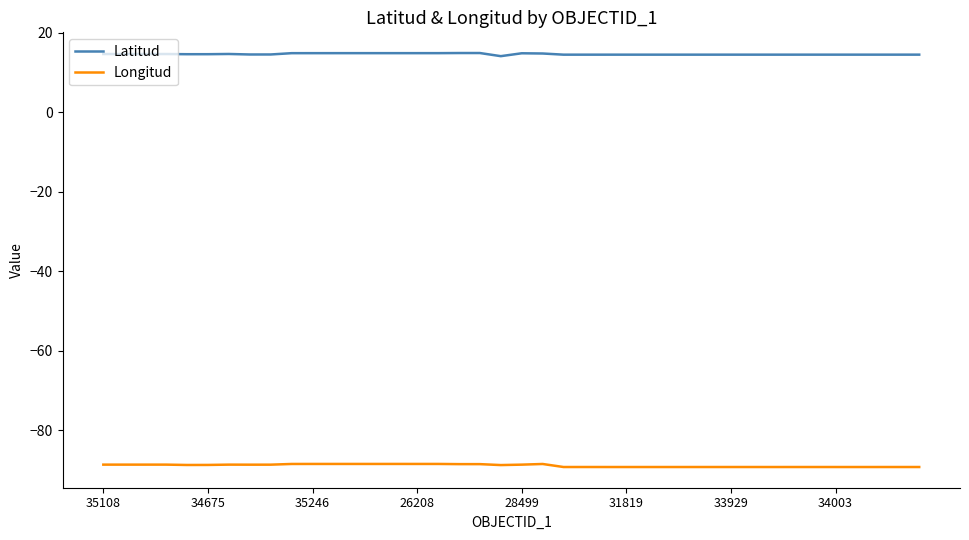

List the series in order of their peak value, highest first.

Latitud, Longitud